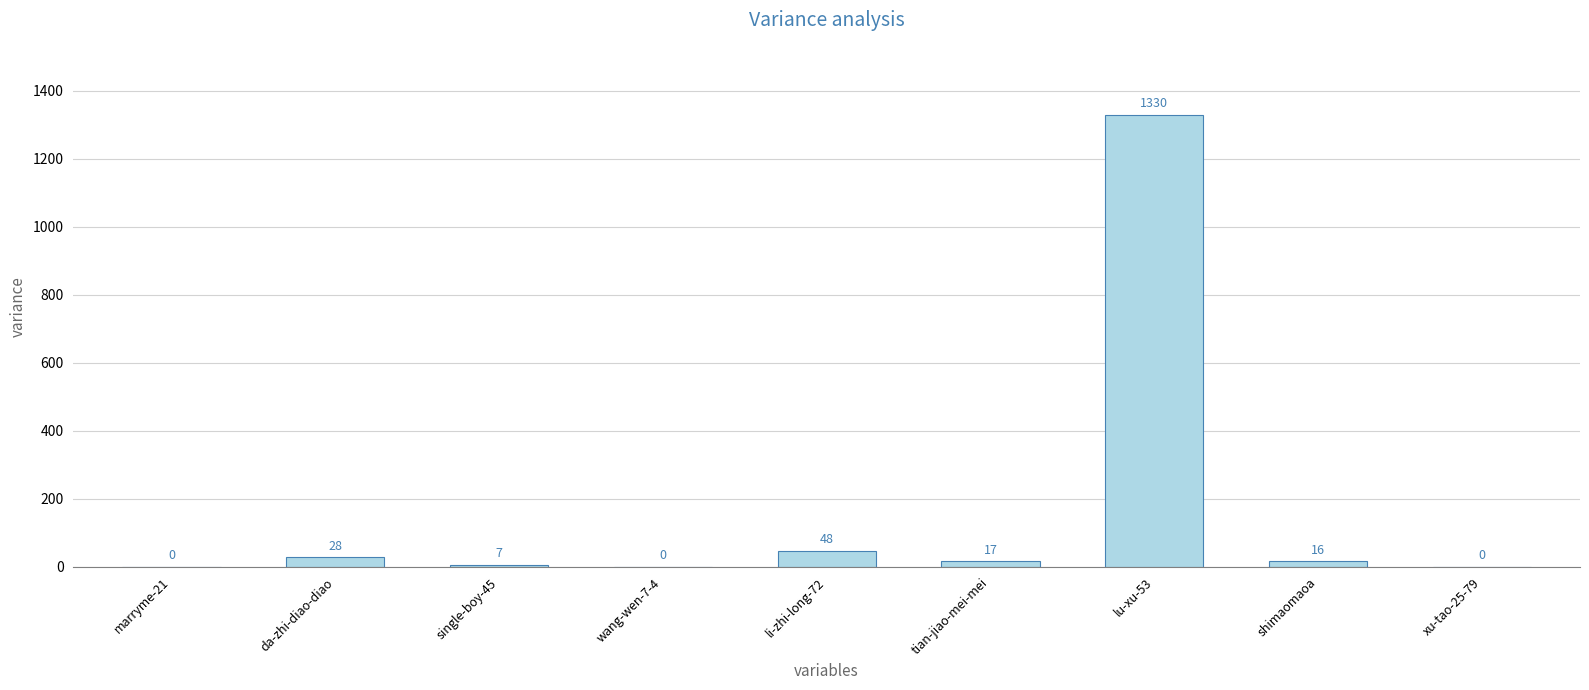

Reading right to left, transcribe all the data shown in this chart.

xu-tao-25-79=0	shimaomaoa=16	lu-xu-53=1330	tian-jiao-mei-mei=17	li-zhi-long-72=48	wang-wen-7-4=0	single-boy-45=7	da-zhi-diao-diao=28	marryme-21=0